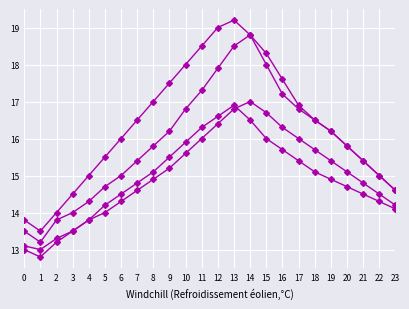

What is the spread (max minus min) of values at 19?

1.3